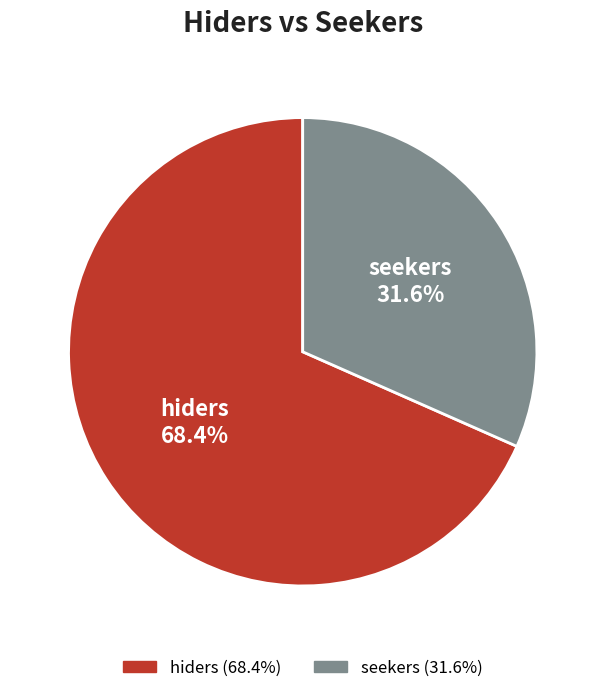

To the nearest percent, what is the average slice percentage?

50%